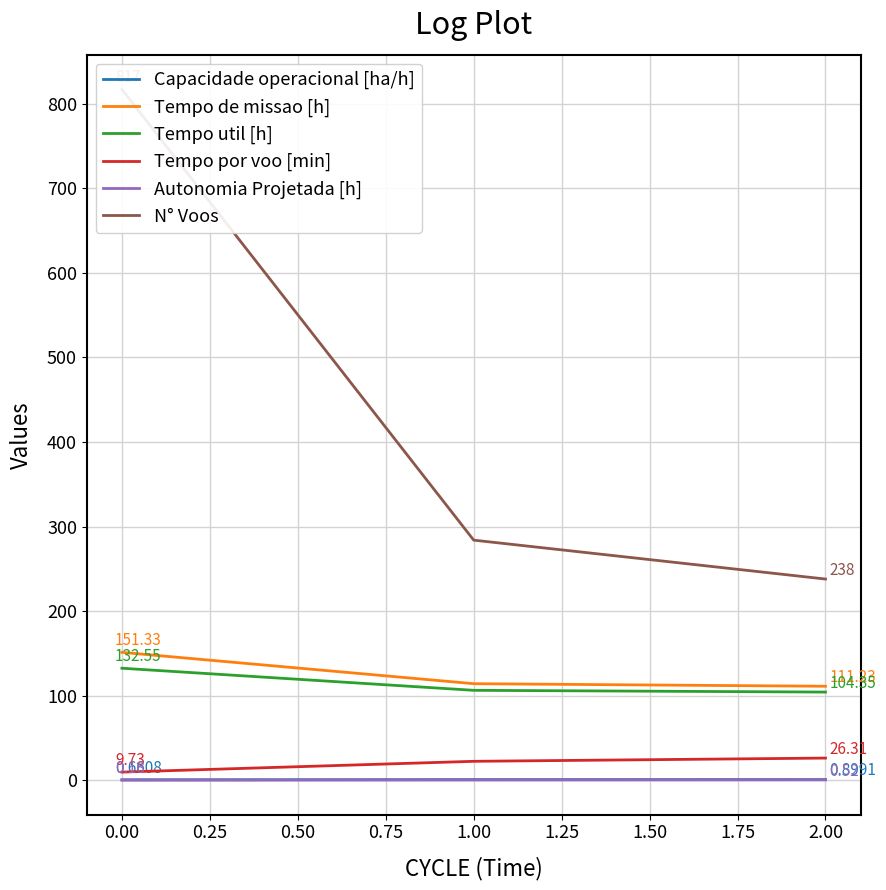

Is the value of Tempo util [h] at 1.00 greater than the value of Autonomia Projetada [h] at 2.00?

Yes